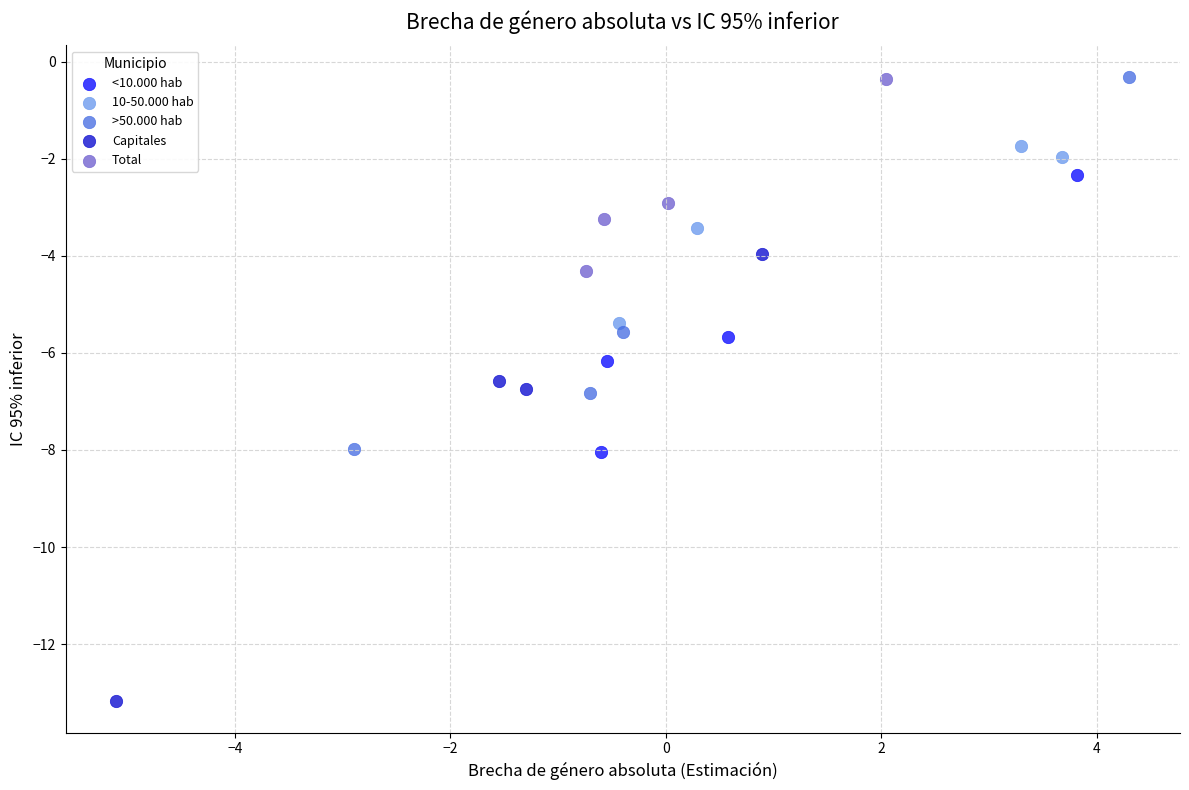

Which series has the widest spread of Y values?

Capitales